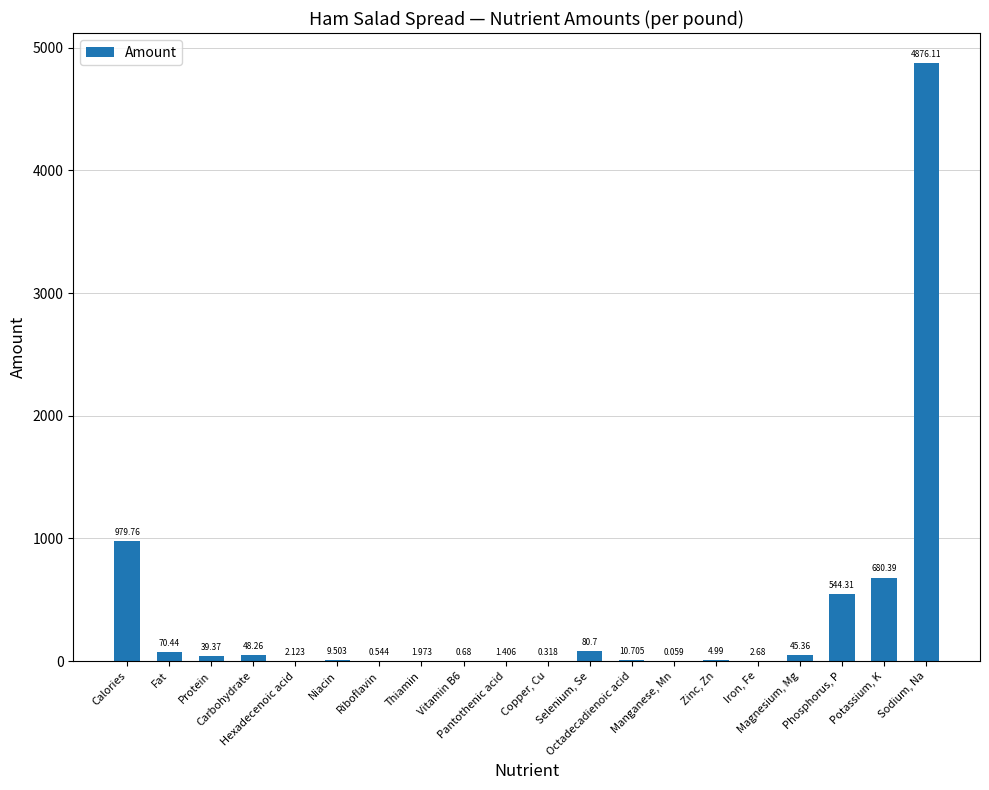

Rank the categories by value from lowest to highest.

Manganese, Mn, Copper, Cu, Riboflavin, Vitamin B6, Pantothenic acid, Thiamin, Hexadecenoic acid, Iron, Fe, Zinc, Zn, Niacin, Octadecadienoic acid, Protein, Magnesium, Mg, Carbohydrate, Fat, Selenium, Se, Phosphorus, P, Potassium, K, Calories, Sodium, Na